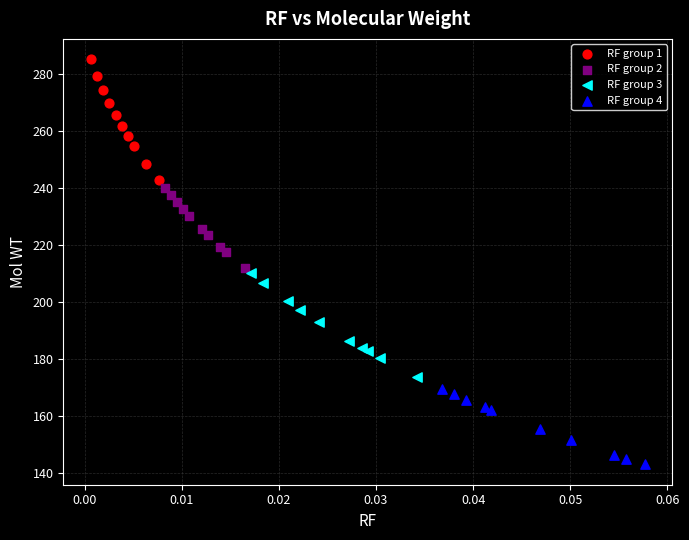

Which series reaches the maximum Y coordinate?

RF group 1